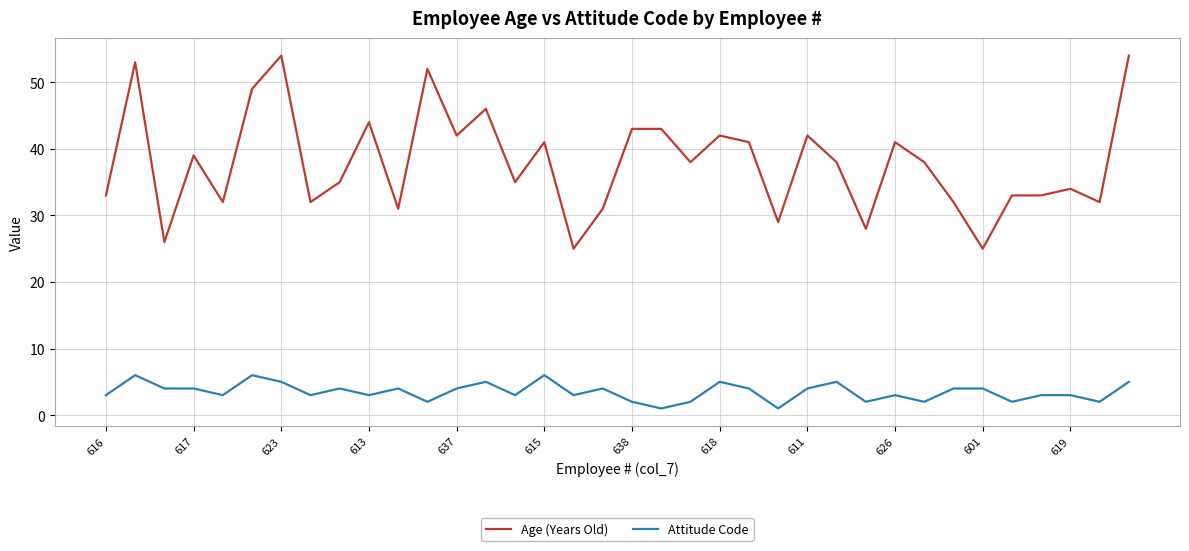

Which series has the largest range (max minus min)?

Age (Years Old)